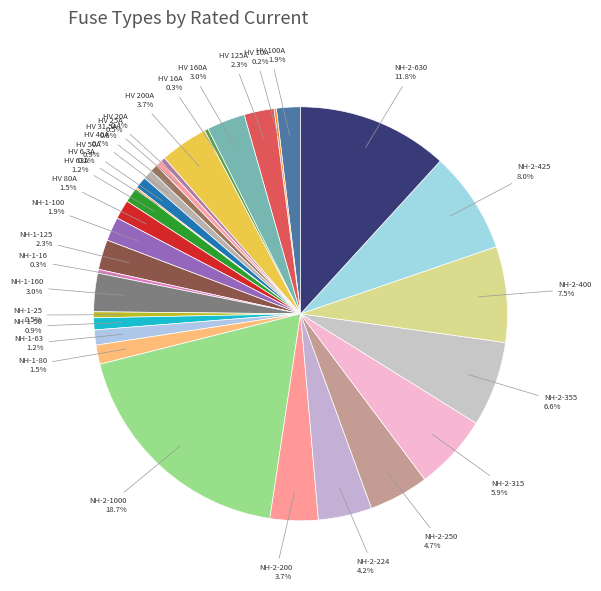

Approximately how many times larger is the value at HV 200A compared to HV 50A?

4.0